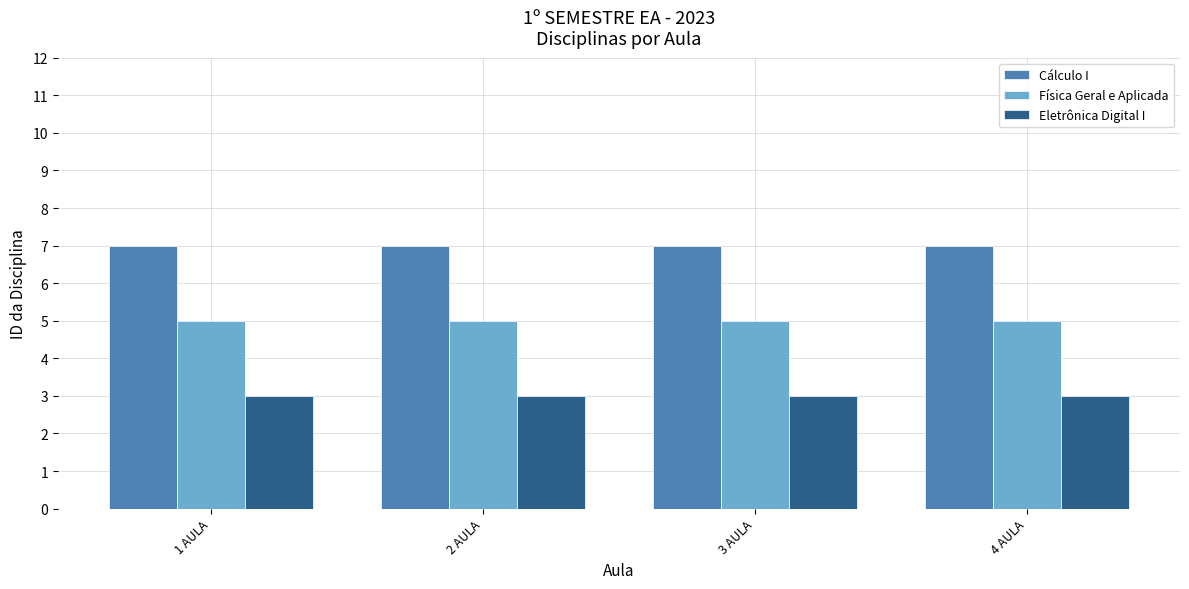

What is the minimum value for Física Geral e Aplicada?

5